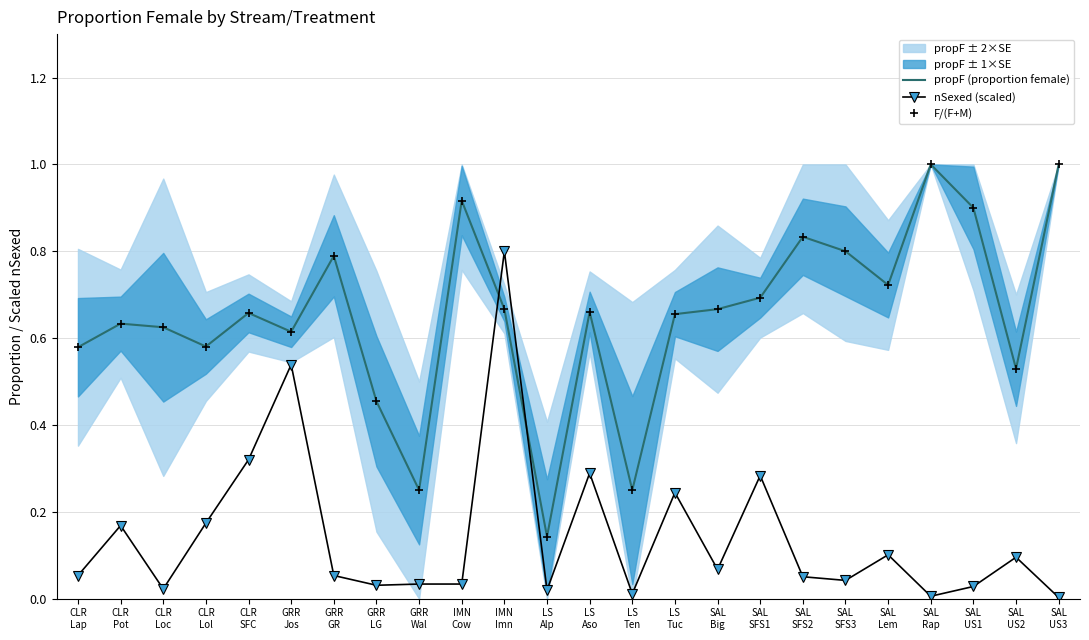

List the labels in order of propF (proportion female) value, largest first.

SAL
Rap, SAL
US3, IMN
Cow, SAL
US1, SAL
SFS2, SAL
SFS3, GRR
GR, SAL
Lem, SAL
SFS1, IMN
Imn, SAL
Big, LS
Aso, CLR
SFC, LS
Tuc, CLR
Pot, CLR
Loc, GRR
Jos, CLR
Lol, CLR
Lap, SAL
US2, GRR
LG, GRR
Wal, LS
Ten, LS
Alp